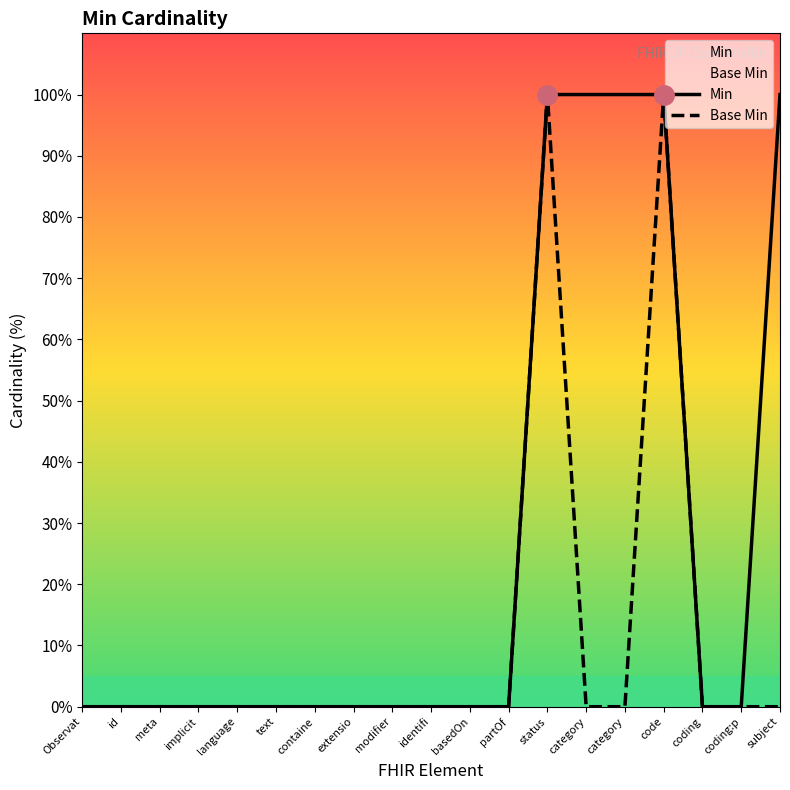

Reading left to right, what are all the values shown in this chart?

Min: Observat=0	id=0	meta=0	implicit=0	language=0	text=0	containe=0	extensio=0	modifier=0	identifi=0	basedOn=0	partOf=0	status=100	category=100	category=100	code=100	coding=0	coding:p=0	subject=100
Base Min: Observat=0	id=0	meta=0	implicit=0	language=0	text=0	containe=0	extensio=0	modifier=0	identifi=0	basedOn=0	partOf=0	status=100	category=0	category=0	code=100	coding=0	coding:p=0	subject=0